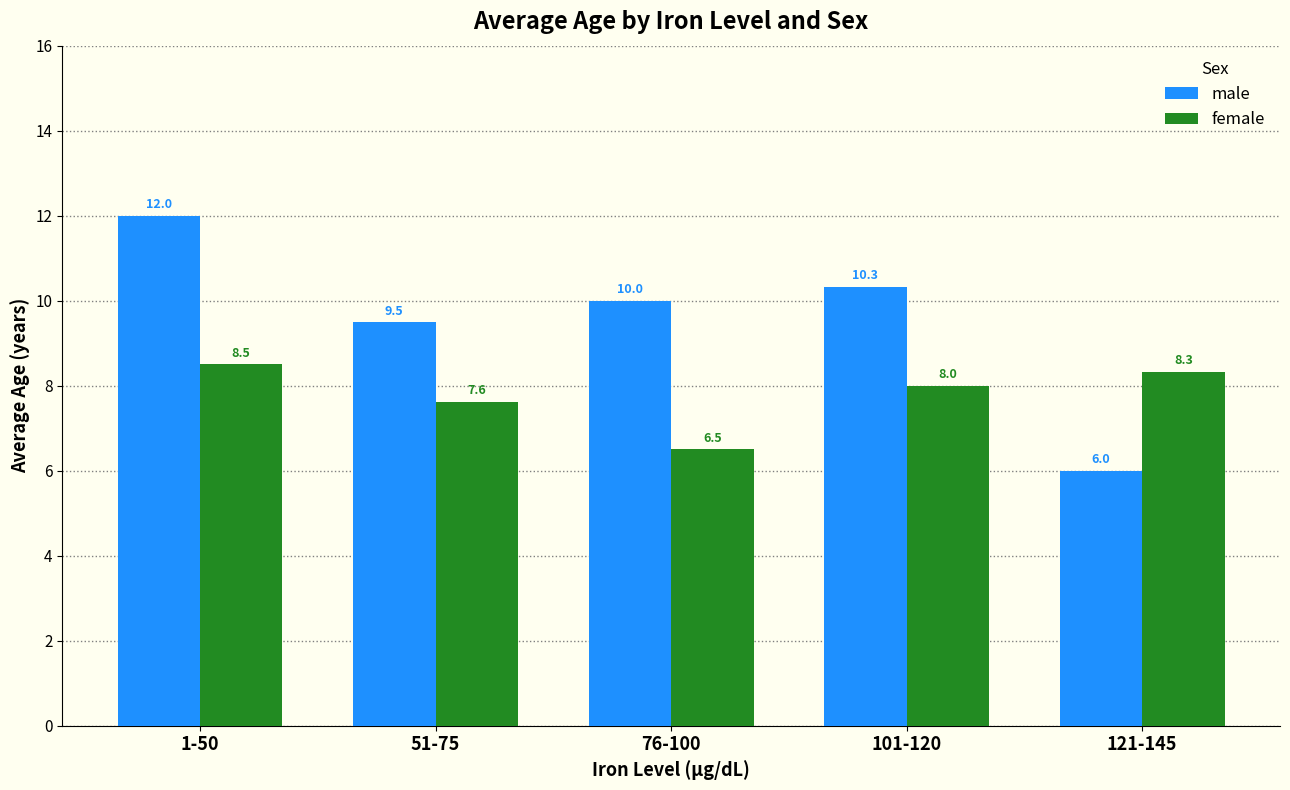

What is the average value of the male series?

9.6